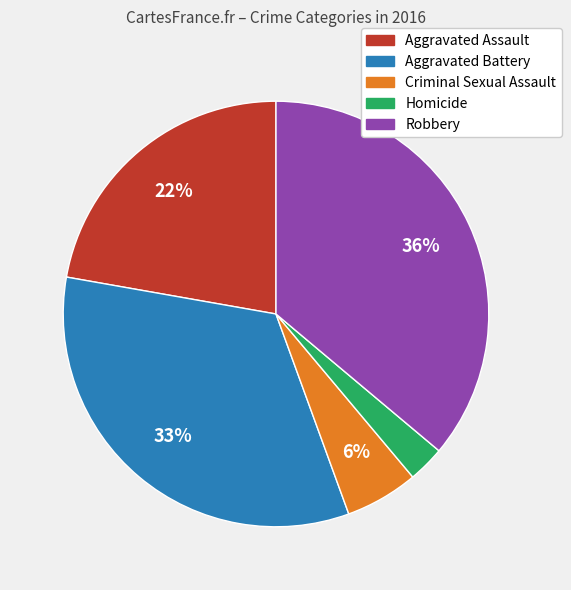

Combined, do Aggravated Assault and Homicide account for over 50%?

No